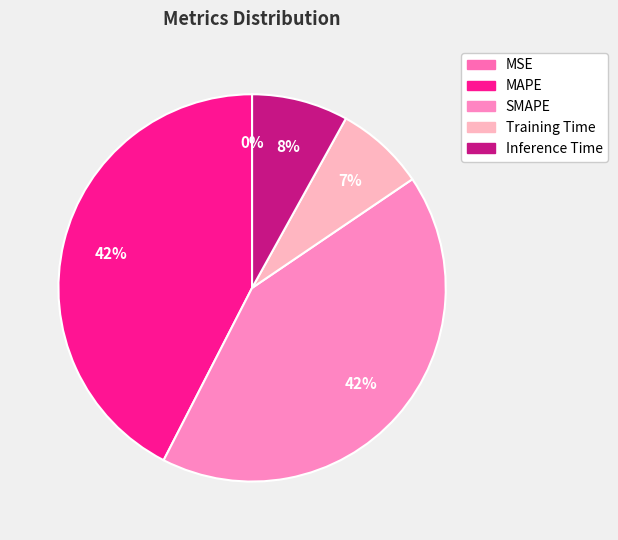

What is the largest slice in the pie chart?

MAPE